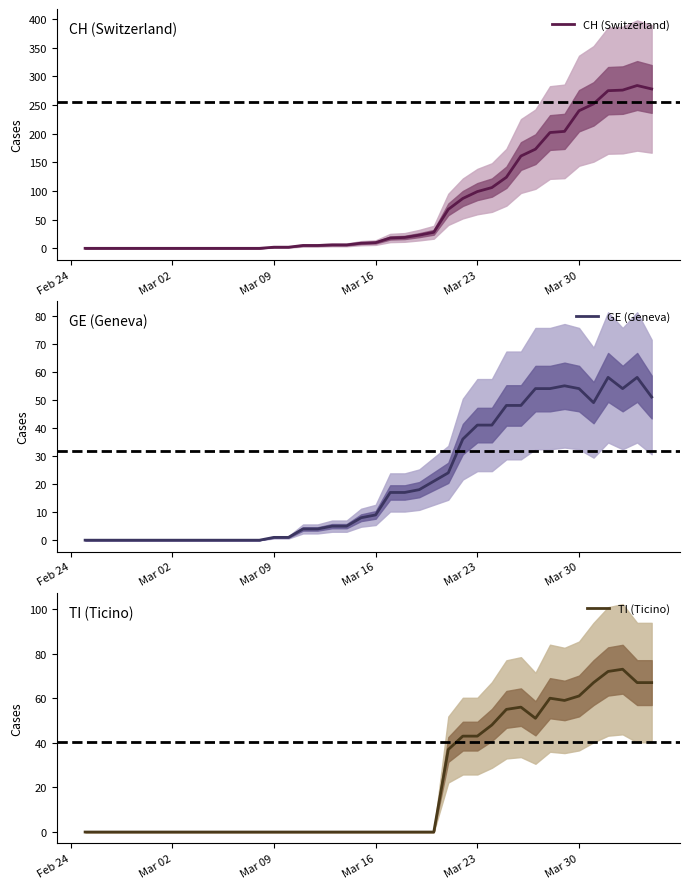

True or false: GE (Geneva) and CH (Switzerland) cross at least once.

False